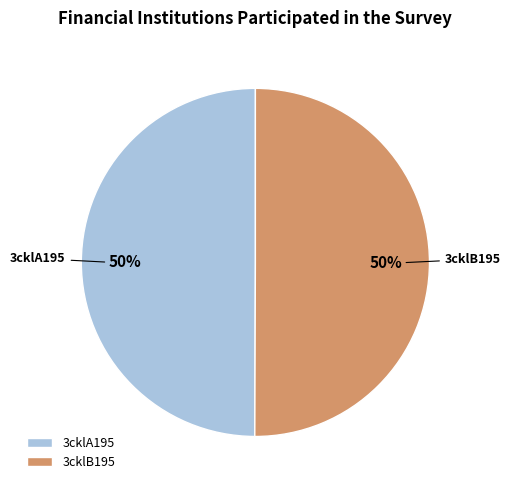

Is the sum of 3cklB195 and 3cklA195 greater than half?

Yes